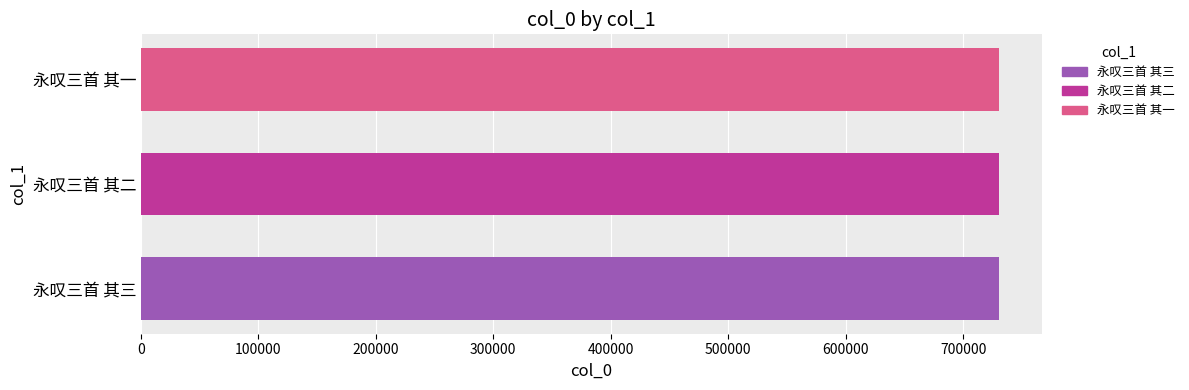

What is the ratio of the value at 永叹三首 其三 to the value at 永叹三首 其二?

1.0